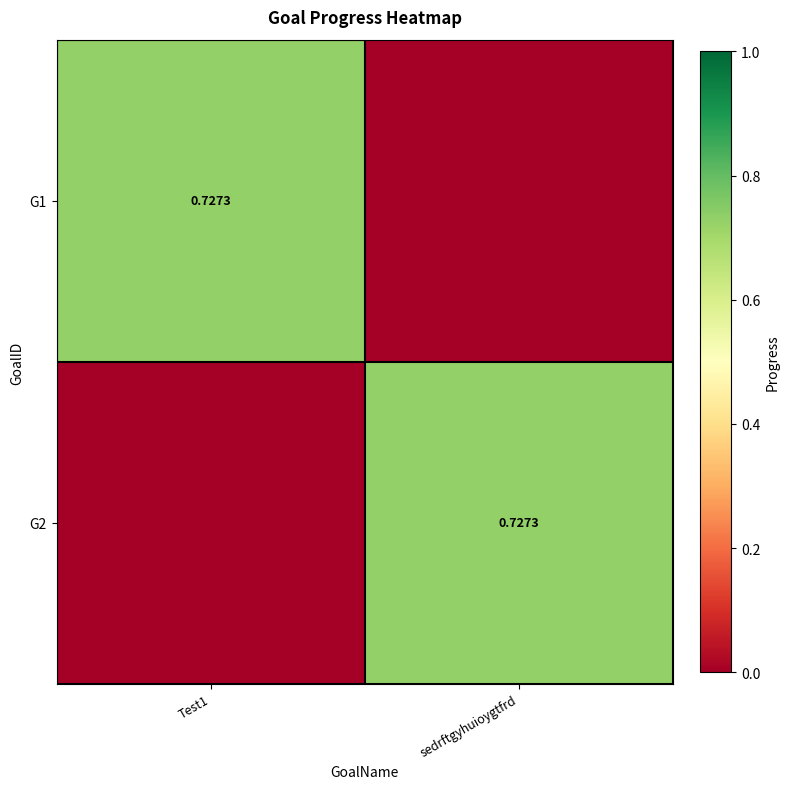

At which label does G2 reach its peak?

sedrftgyhuioygtfrd